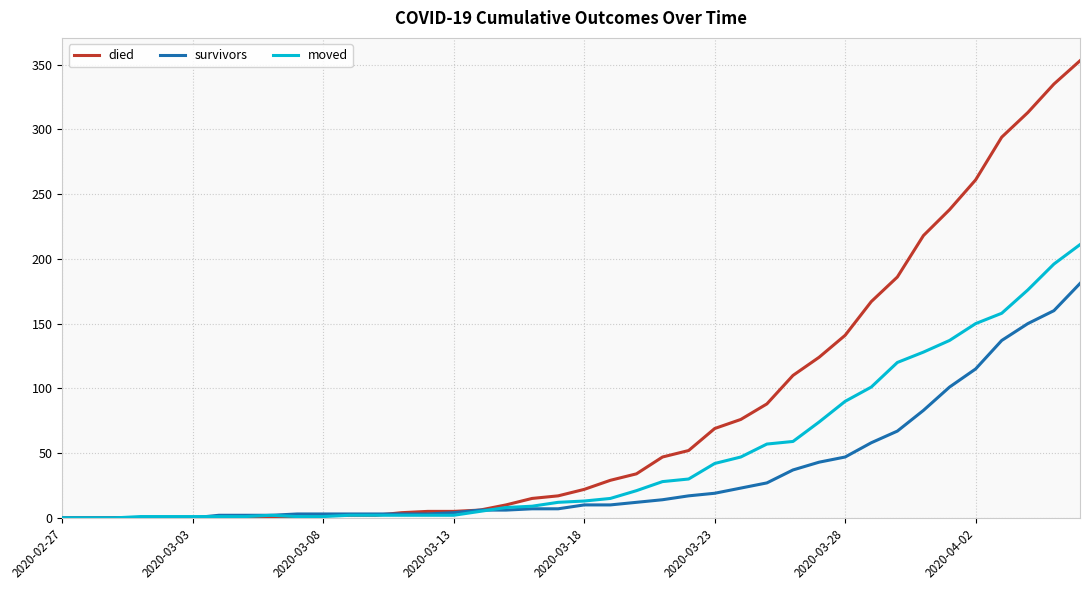

What is the highest value of the moved series?

211